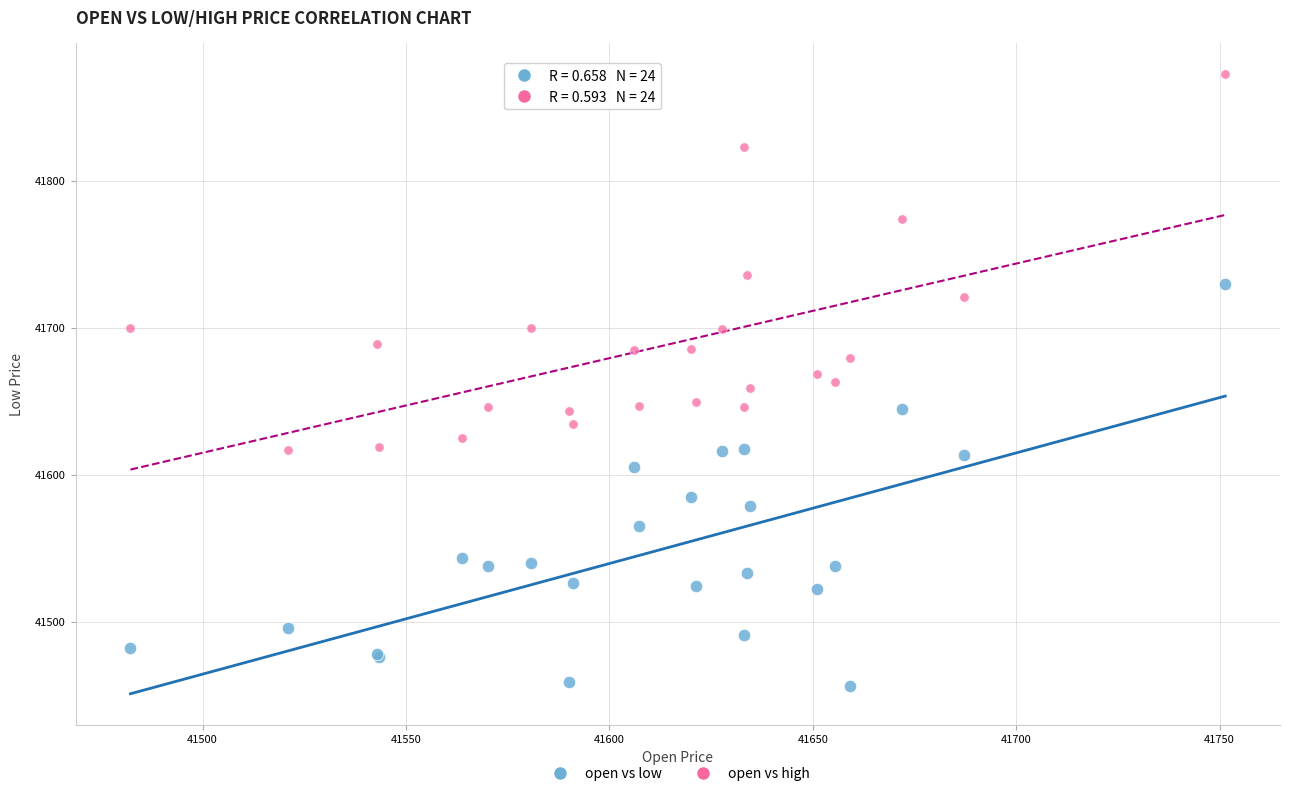

In the open vs high series, what Y value is closest to 41744?

41735.6